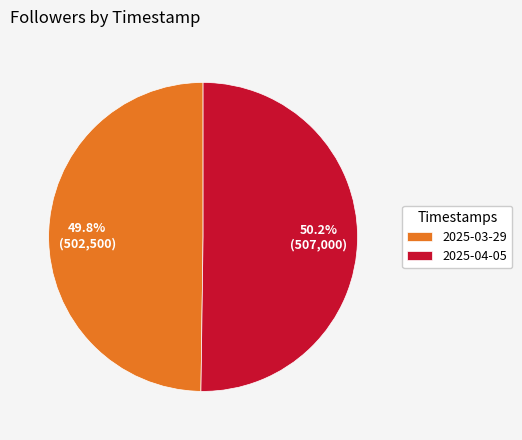

How many segments does this pie chart have?

2